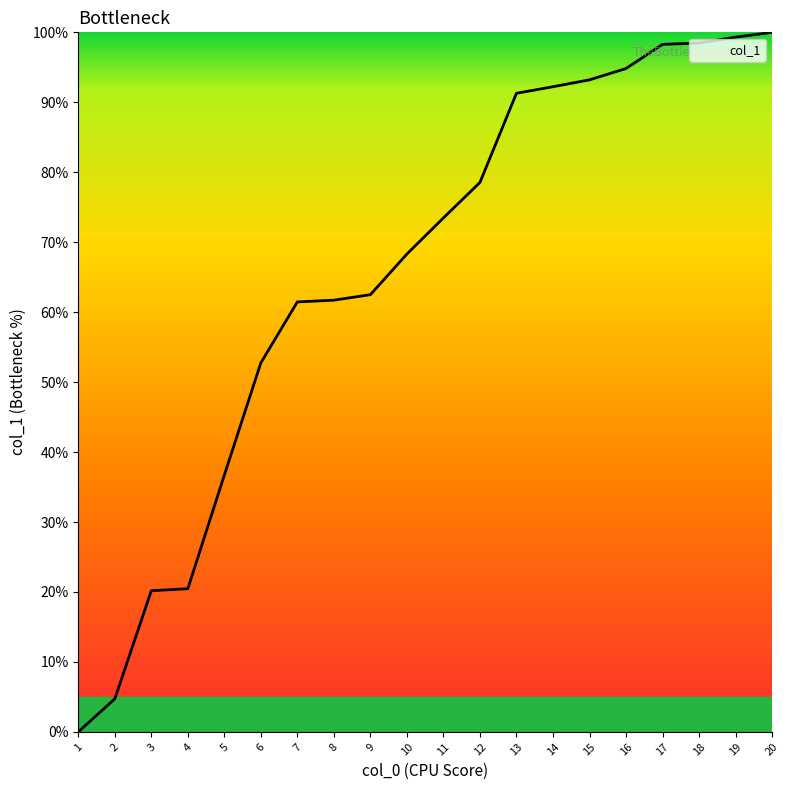

The chart shows a value of 21.0 at 18. True or false?

False